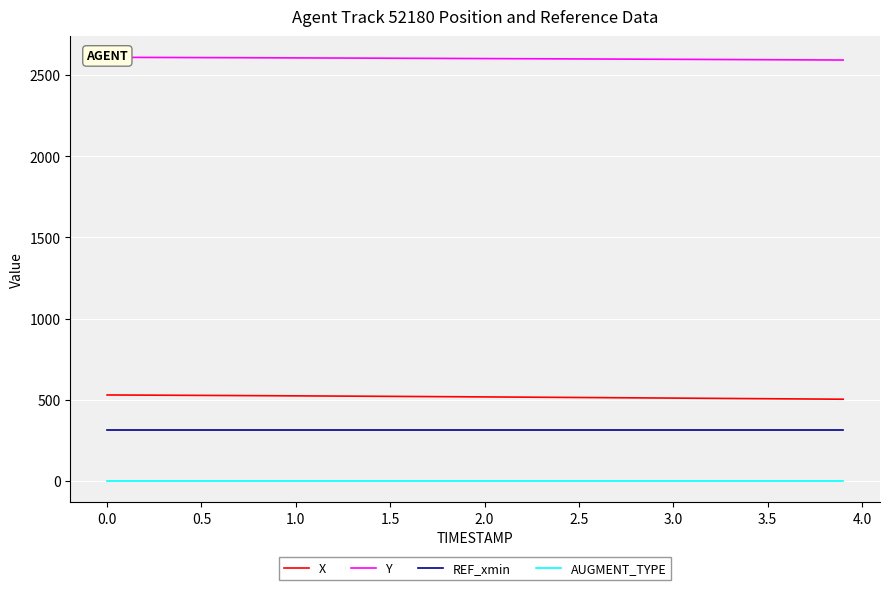

True or false: REF_xmin and X intersect in this chart.

False